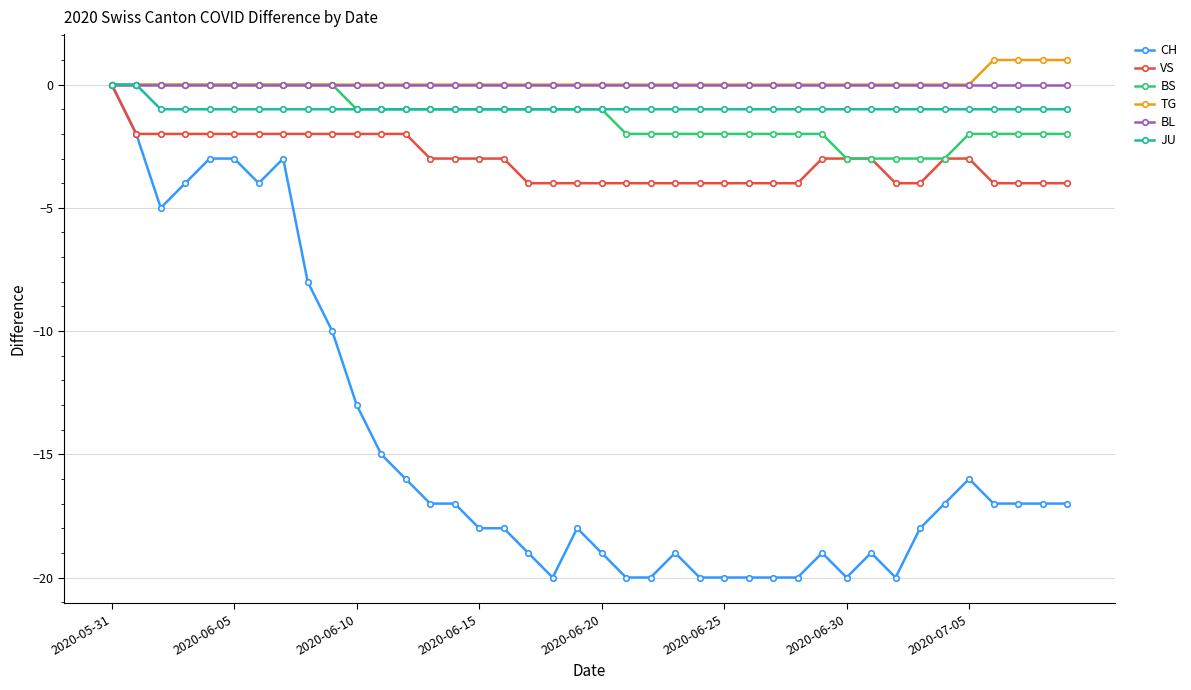

What is the minimum value shown in the chart?

-20